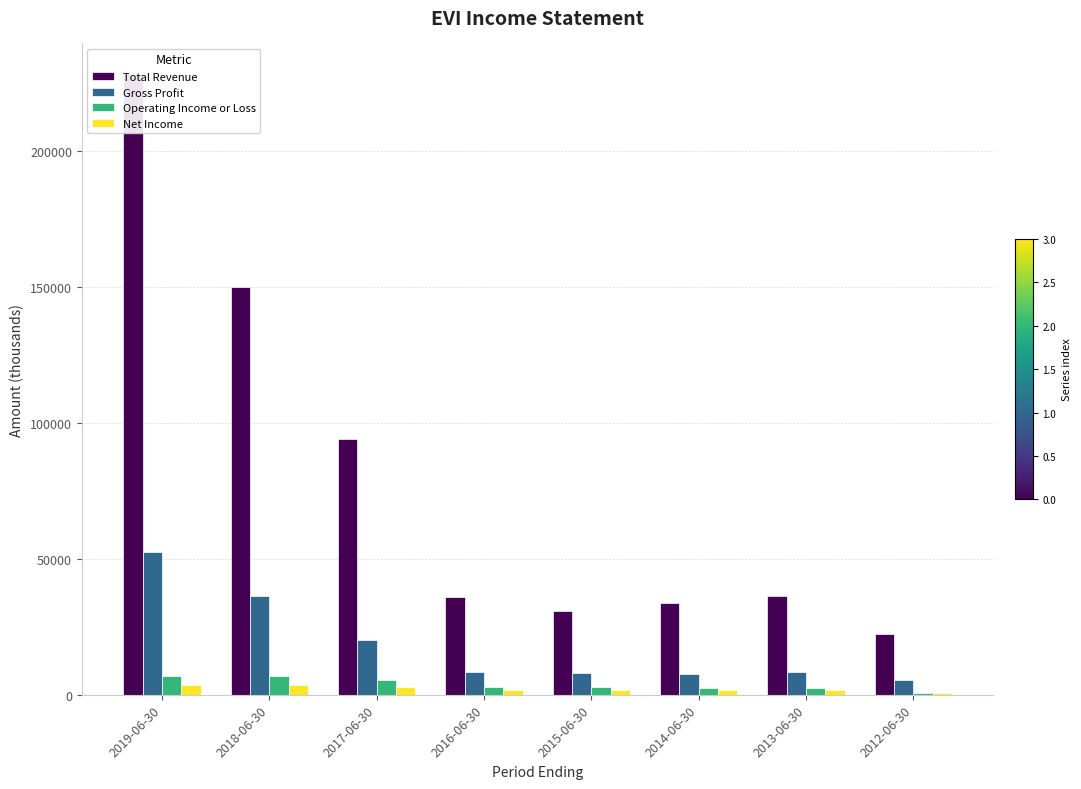

List the labels in order of Operating Income or Loss value, smallest first.

2012-06-30, 2014-06-30, 2013-06-30, 2015-06-30, 2016-06-30, 2017-06-30, 2018-06-30, 2019-06-30